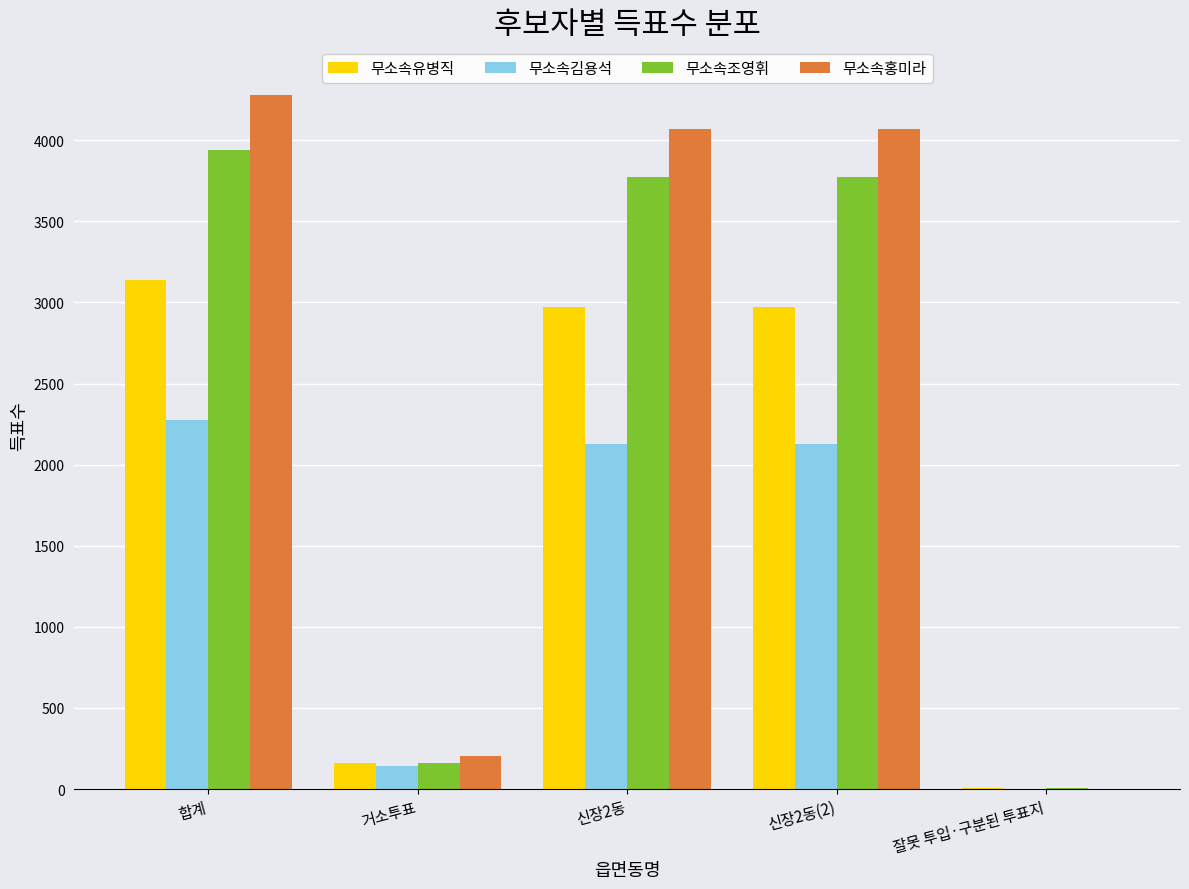

How many groups of bars are there?

5